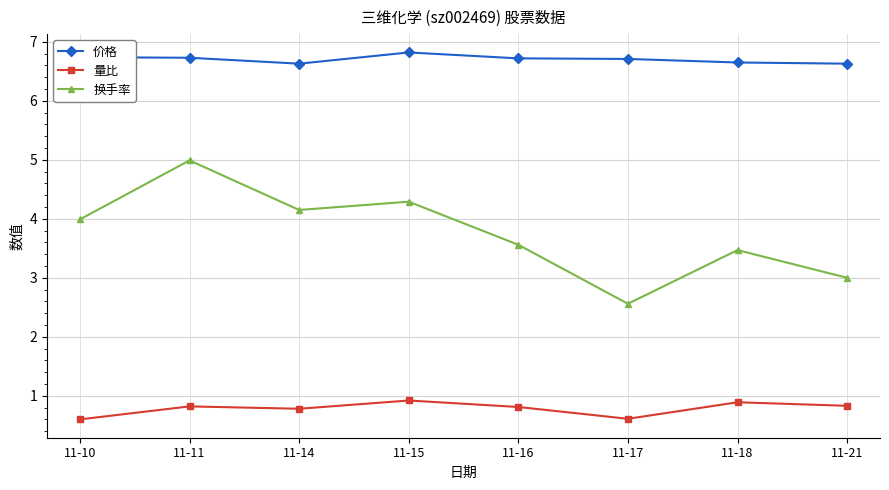

True or false: 换手率 has more than 2 points higher than both neighbors.

True